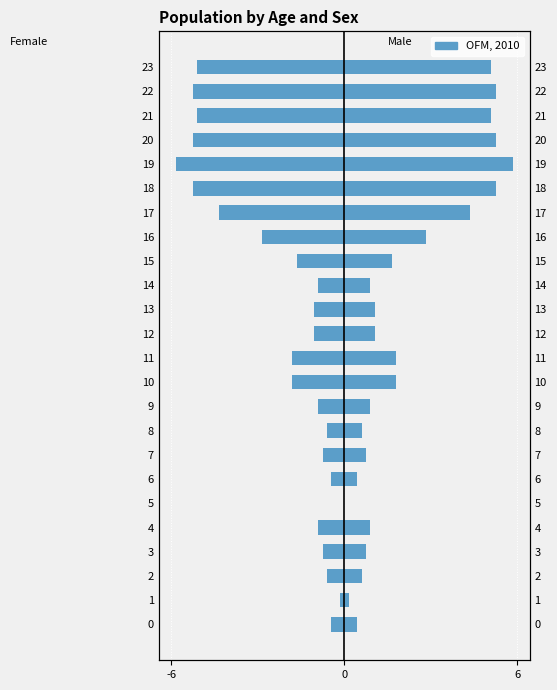

What is the label of the 22nd bar from the left?

21